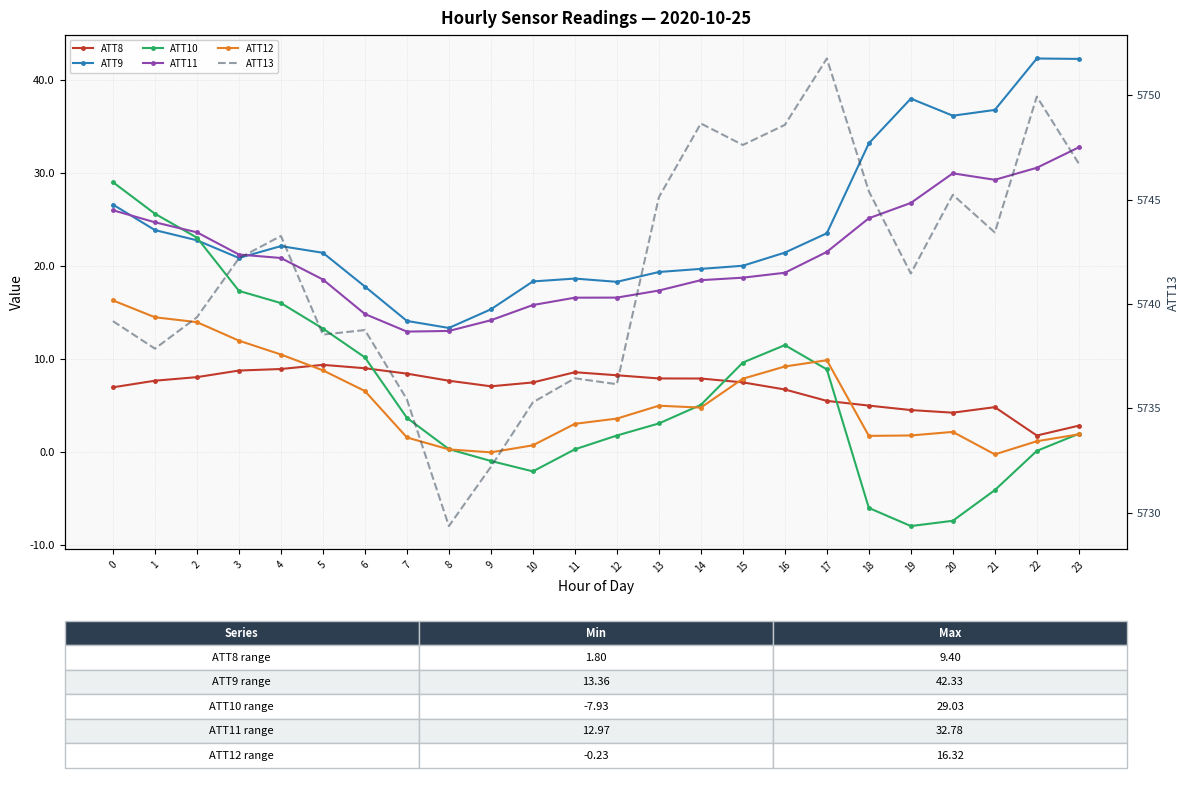

True or false: ATT13 has a value of 9653.6 at 17.

False